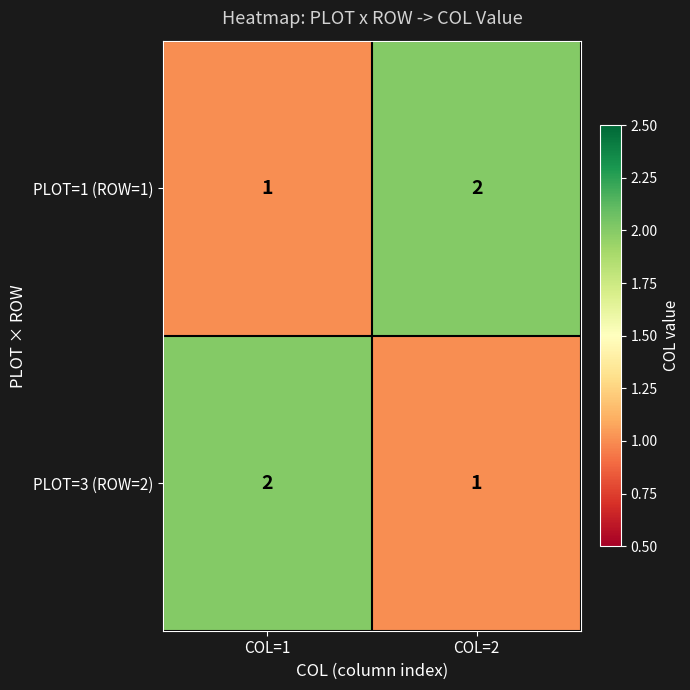

At which label does PLOT=1 (ROW=1) reach its minimum?

COL=1